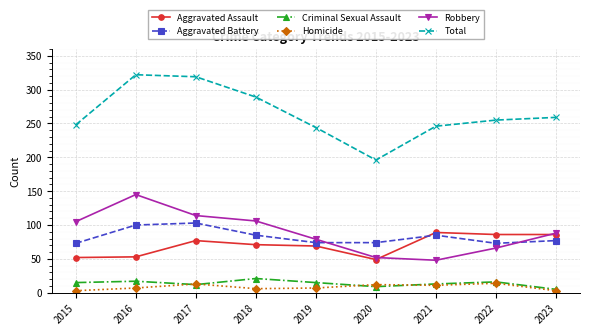

Is the value of Homicide at 2023 greater than the value of Robbery at 2019?

No